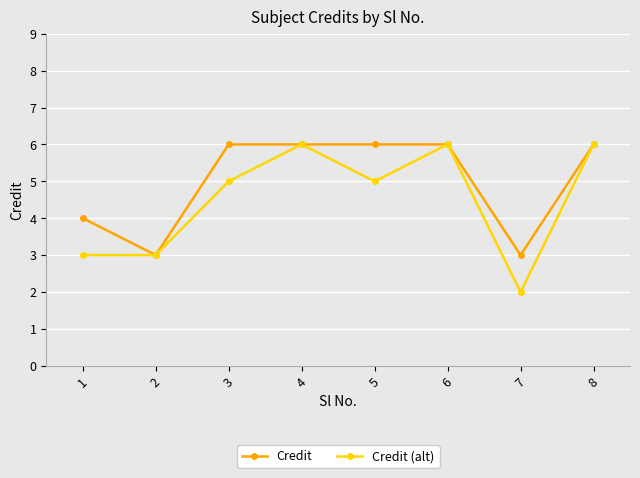

Between 7 and 8, which series saw the biggest shift?

Credit (alt)